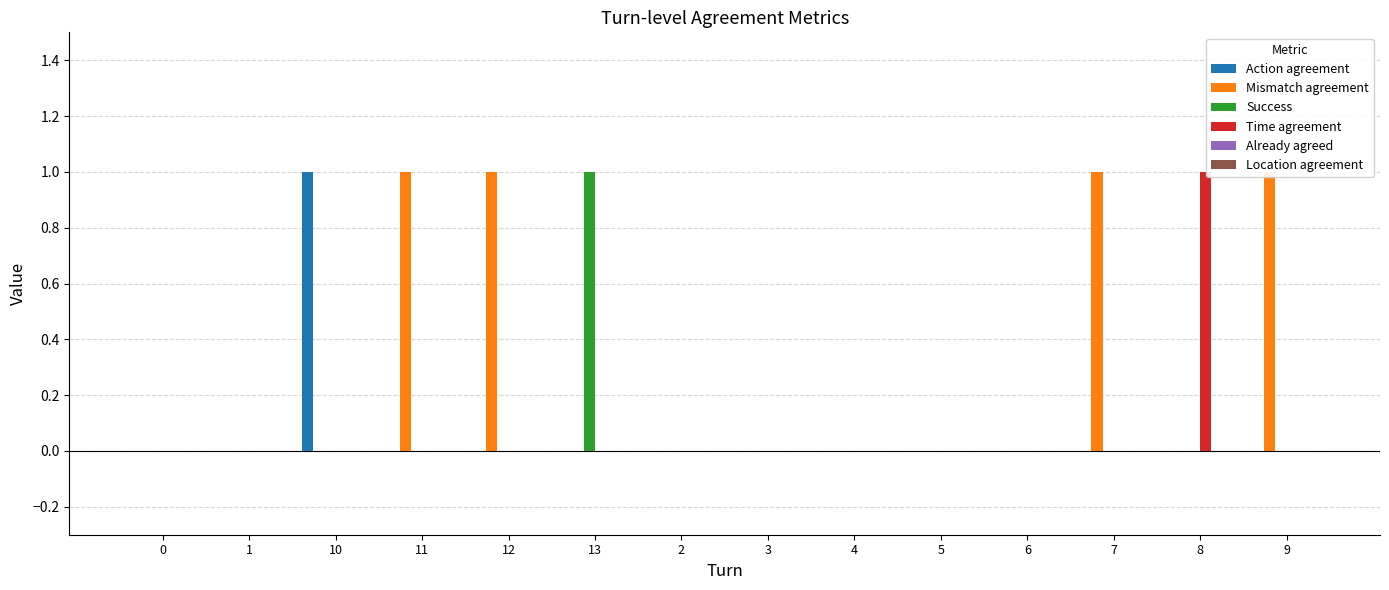

Which category has the highest value across all series?

10